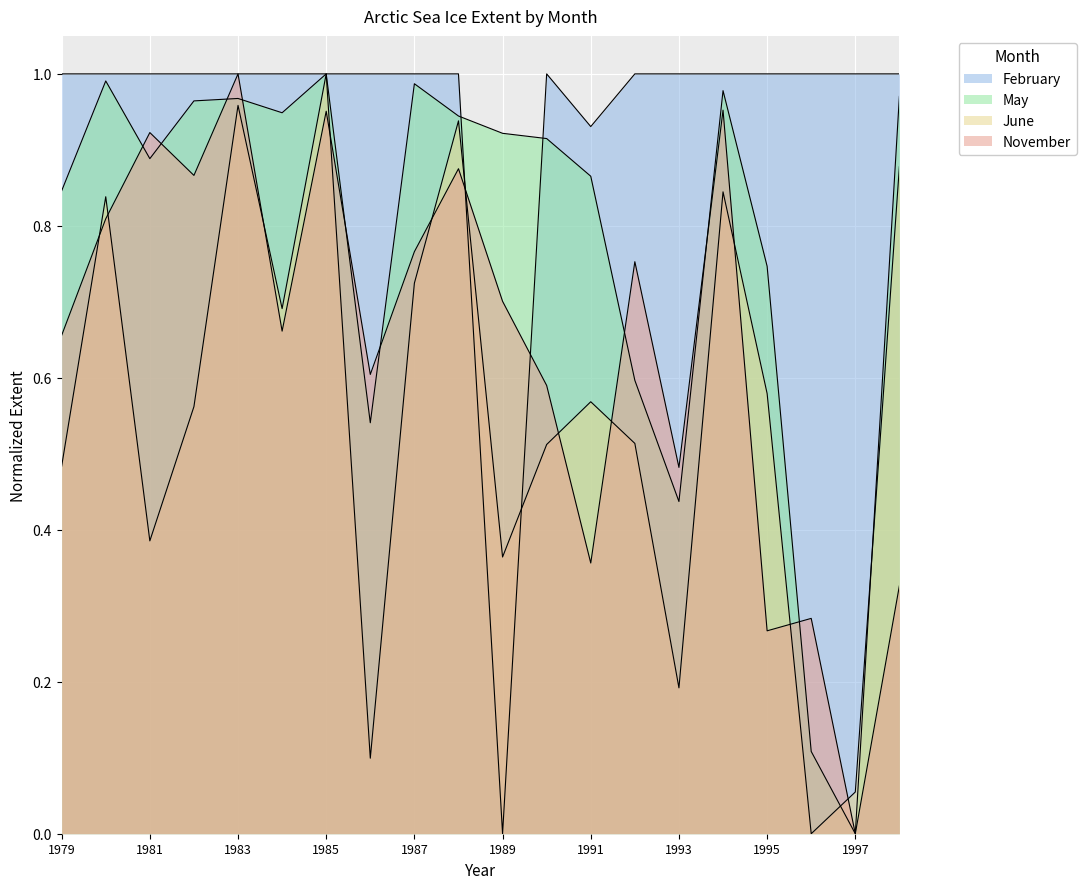

Does the chart display data point markers on the line(s)?

No